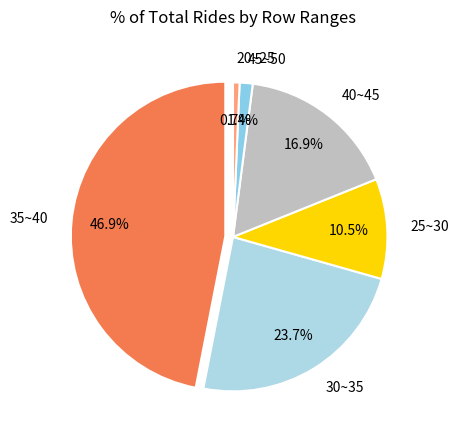

Approximately how many times larger is the value at 35~40 compared to 20~25?

68.7